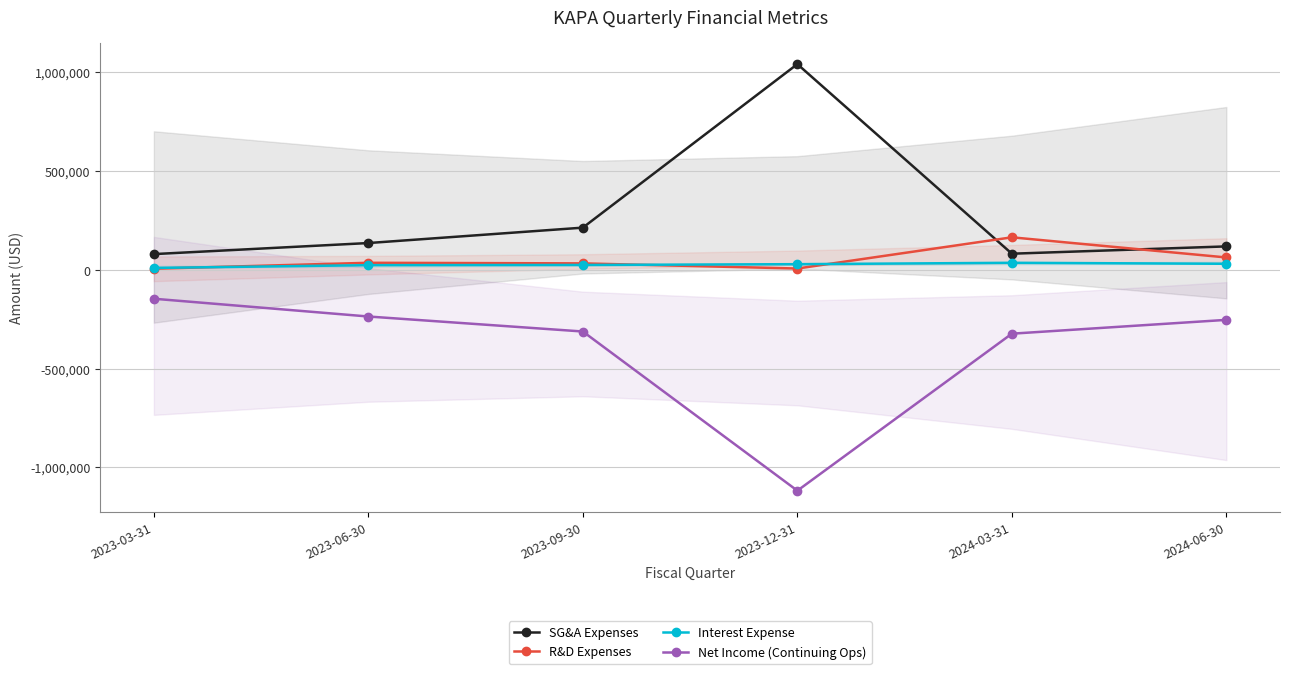

What is the spread (max minus min) of values at 2023-12-31?

2160000